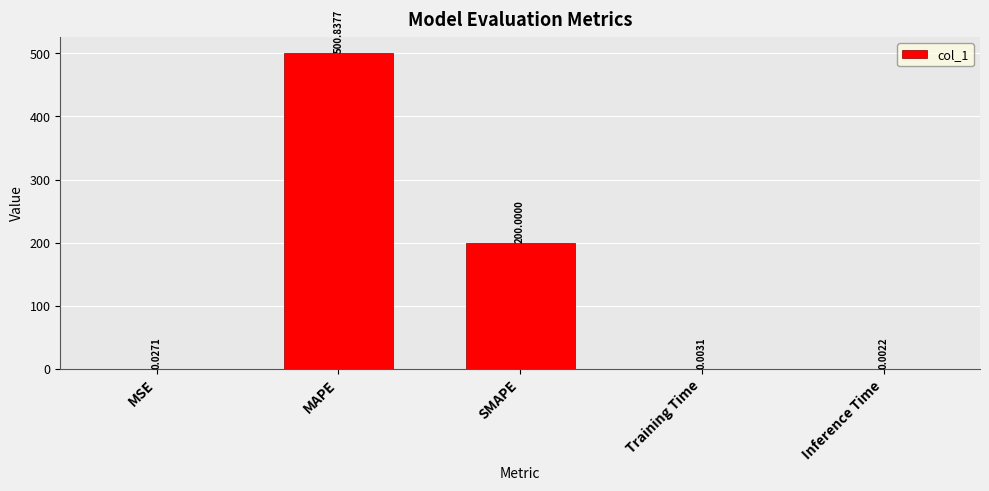

At which label is the value closest to 250?

SMAPE